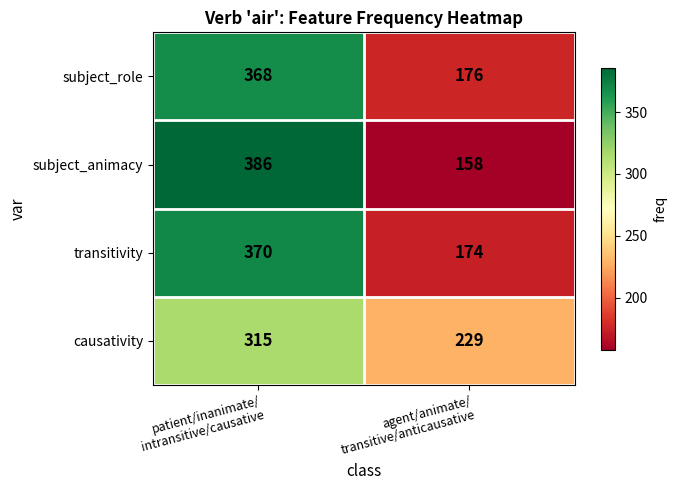

List the series in order of their peak value, highest first.

subject_animacy, transitivity, subject_role, causativity